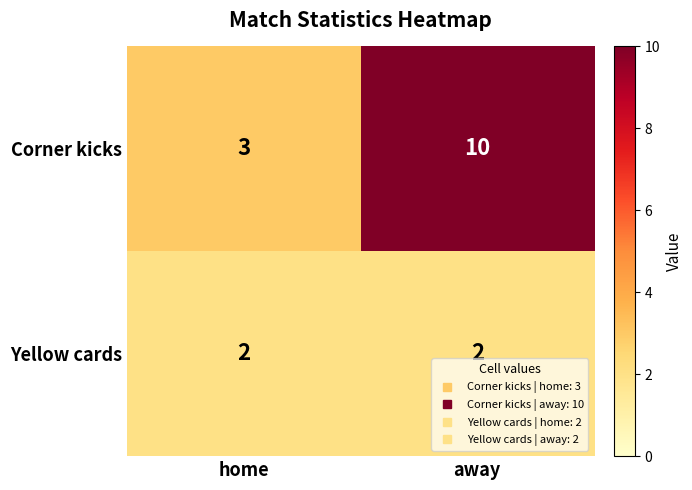

What value does the Corner kicks series have at home?

3